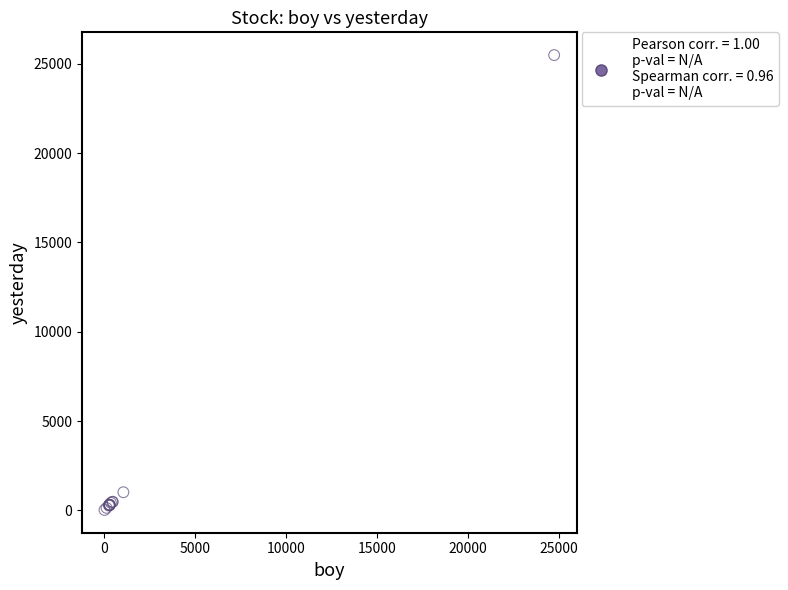

What Y value in the scatter plot is closest to 12752?

1016.2